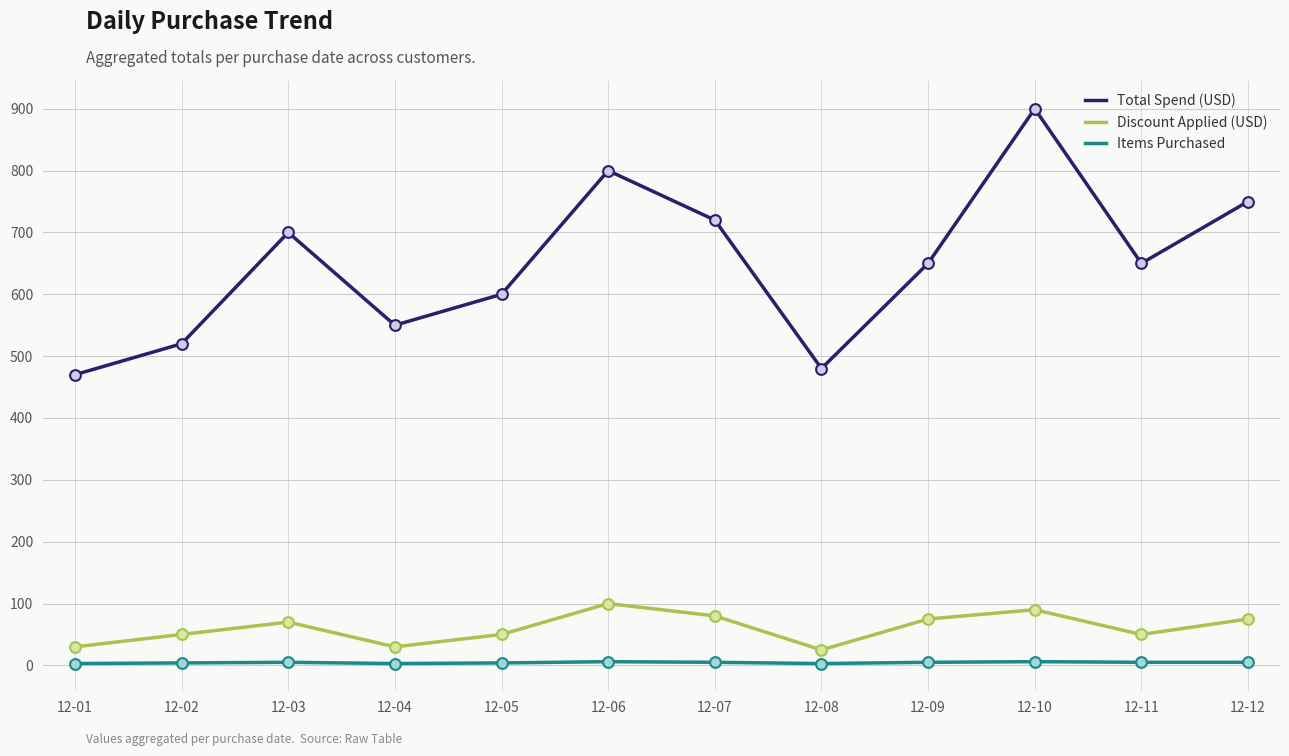

Which series has the largest total across all categories?

Total Spend (USD)